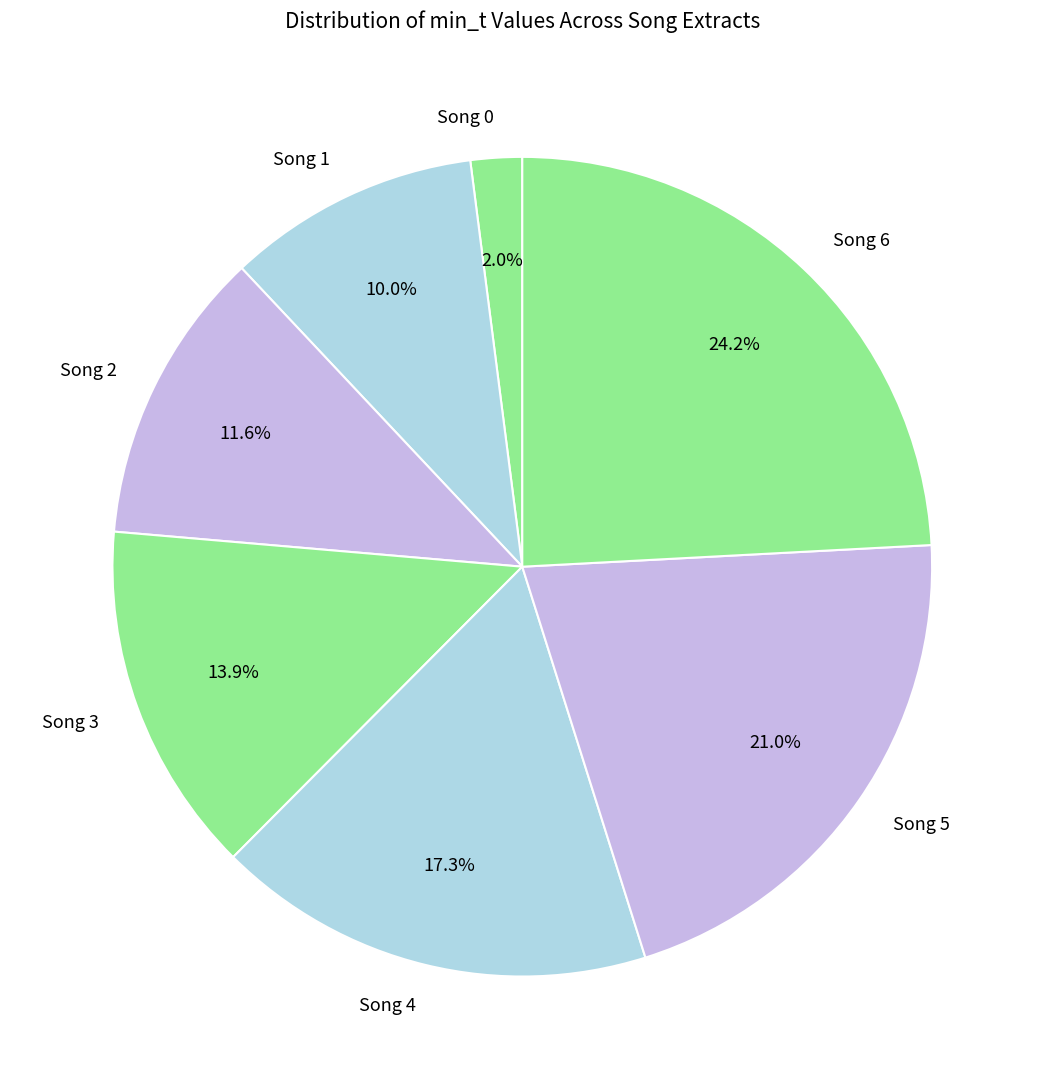

Combined, do Song 1 and Song 4 account for over 50%?

No